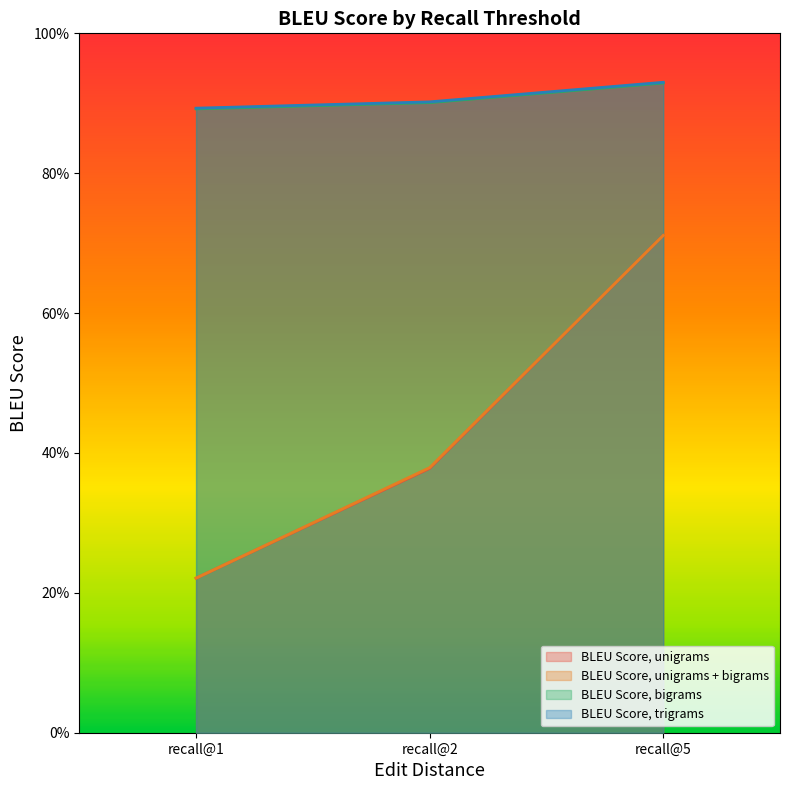

How many lines are shown in the chart?

4